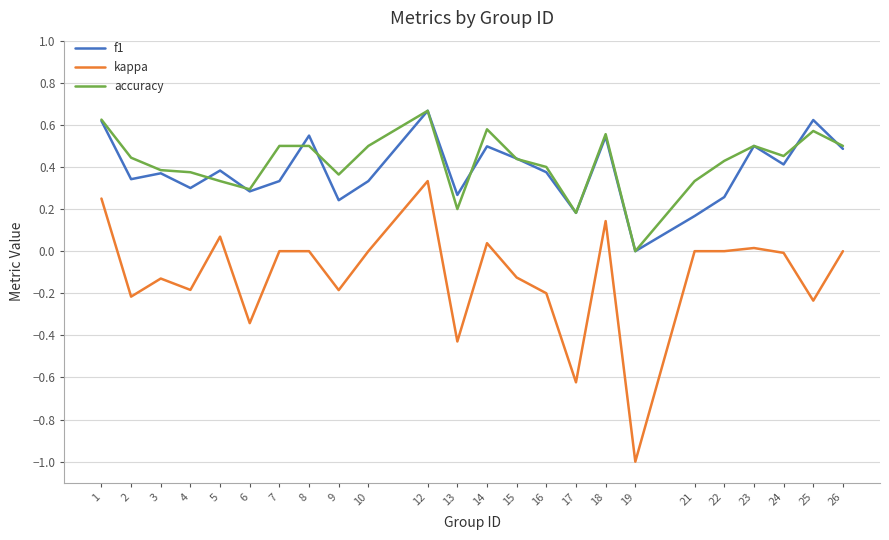

True or false: f1 and kappa cross at least once.

False